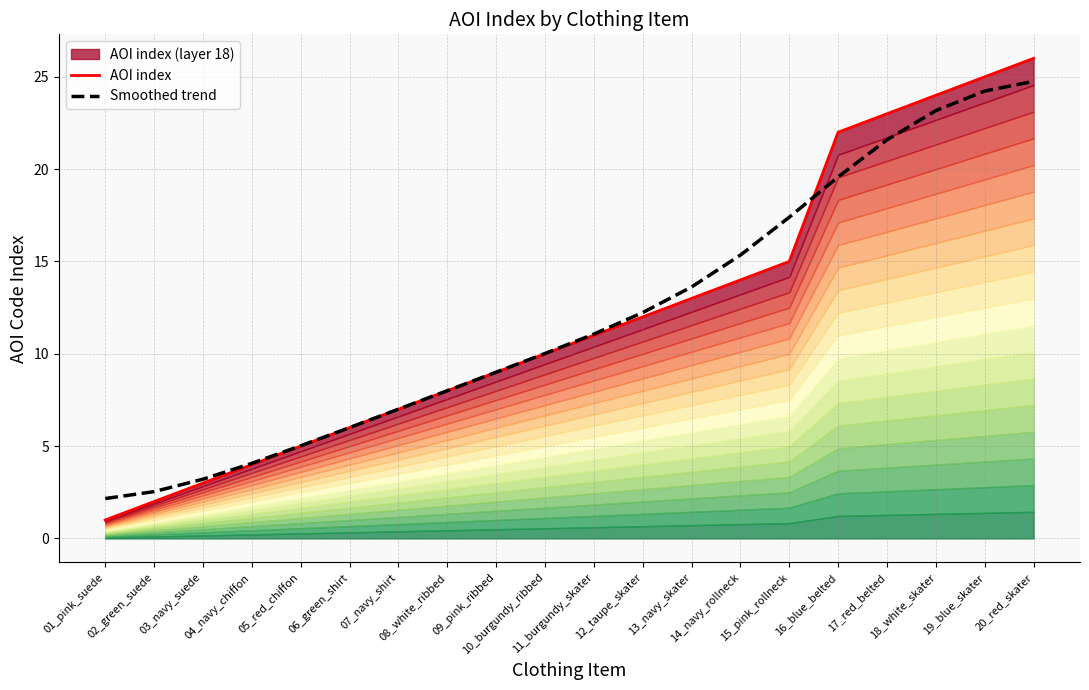

Reading right to left, list all the values displayed in this chart.

AOI index: 20_red_skater=26.0	19_blue_skater=25.0	18_white_skater=24.0	17_red_belted=23.0	16_blue_belted=22.0	15_pink_rollneck=15.0	14_navy_rollneck=14.0	13_navy_skater=13.0	12_taupe_skater=12.0	11_burgundy_skater=11.0	10_burgundy_ribbed=10.0	09_pink_ribbed=9.0	08_white_ribbed=8.0	07_navy_shirt=7.0	06_green_shirt=6.0	05_red_chiffon=5.0	04_navy_chiffon=4.0	03_navy_suede=3.0	02_green_suede=2.0	01_pink_suede=1.0
Smoothed trend: 20_red_skater=24.8	19_blue_skater=24.2	18_white_skater=23.2	17_red_belted=21.6	16_blue_belted=19.6	15_pink_rollneck=17.4	14_navy_rollneck=15.3	13_navy_skater=13.6	12_taupe_skater=12.2	11_burgundy_skater=11.1	10_burgundy_ribbed=10.0	09_pink_ribbed=9.0	08_white_ribbed=8.0	07_navy_shirt=7.0	06_green_shirt=6.0	05_red_chiffon=5.0	04_navy_chiffon=4.1	03_navy_suede=3.2	02_green_suede=2.5	01_pink_suede=2.2